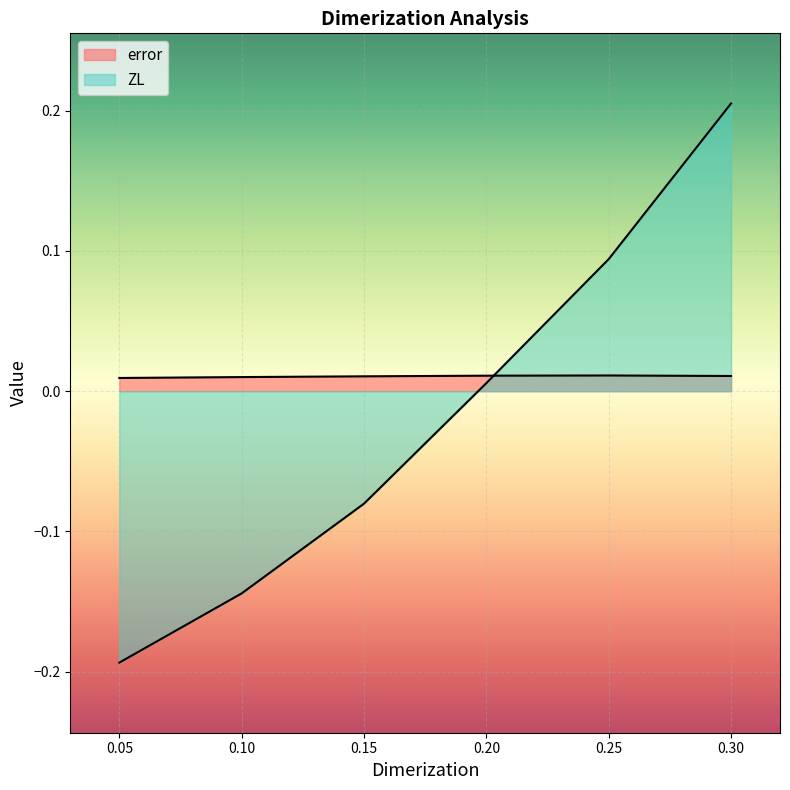

Between 0.1 and 0.3, which series saw the biggest shift?

ZL